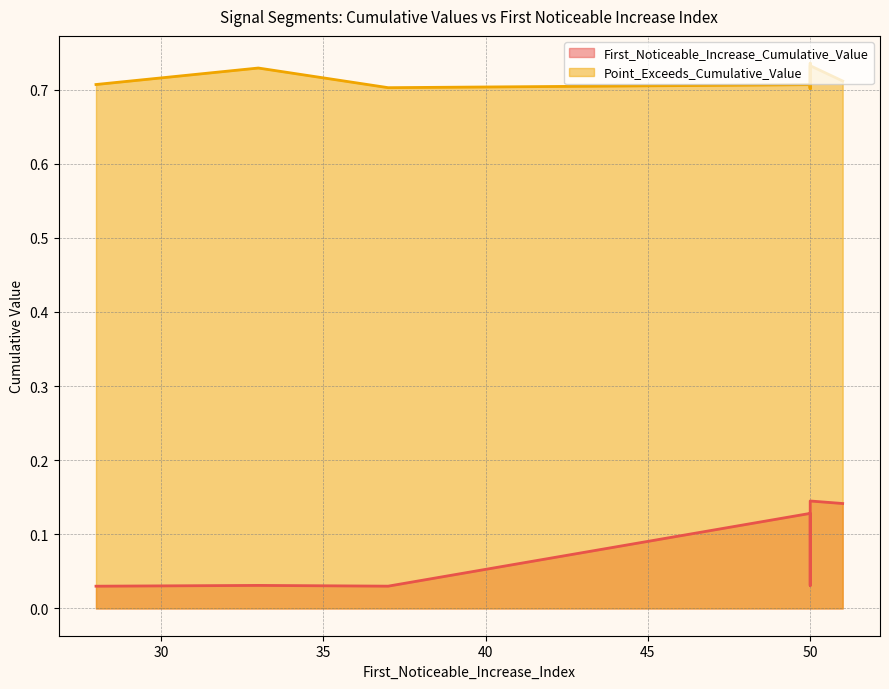

What is the value of the Point_Exceeds_Cumulative_Value point at the 8th from the left?

0.7